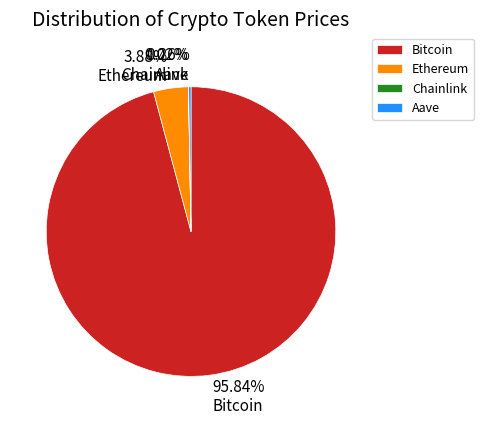

Which slice is the largest?

Bitcoin